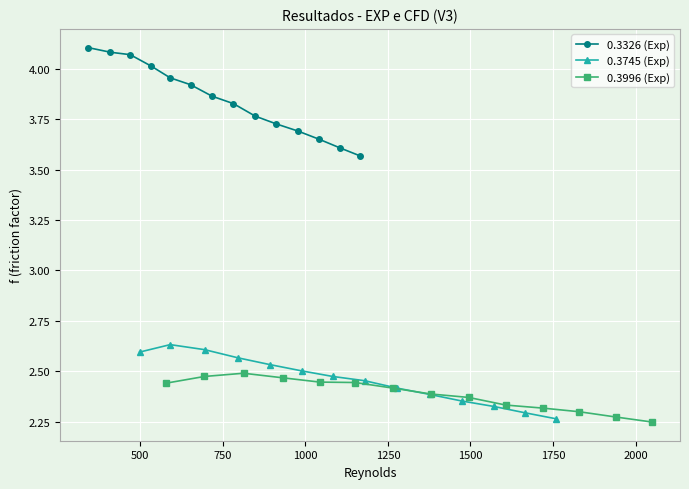

What is the average value of the 0.3745 (Exp) series?

2.5